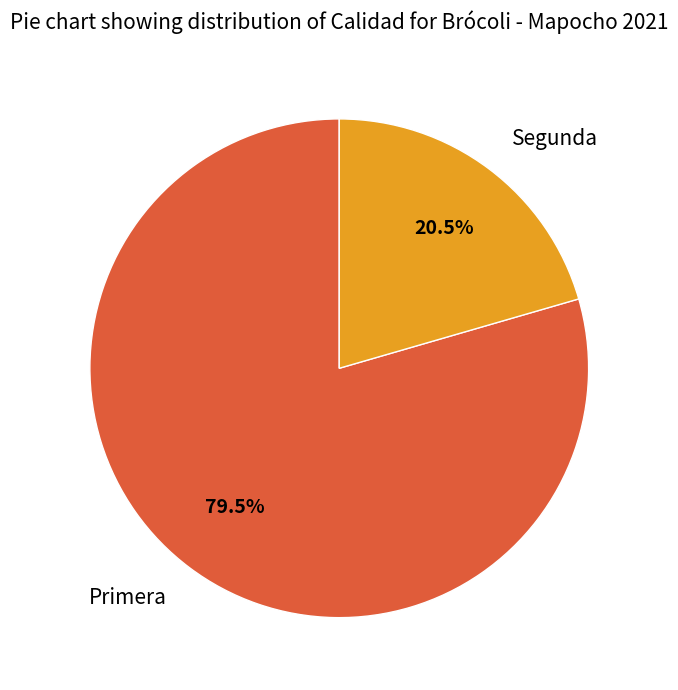

Between Primera and Segunda, which is larger?

Primera